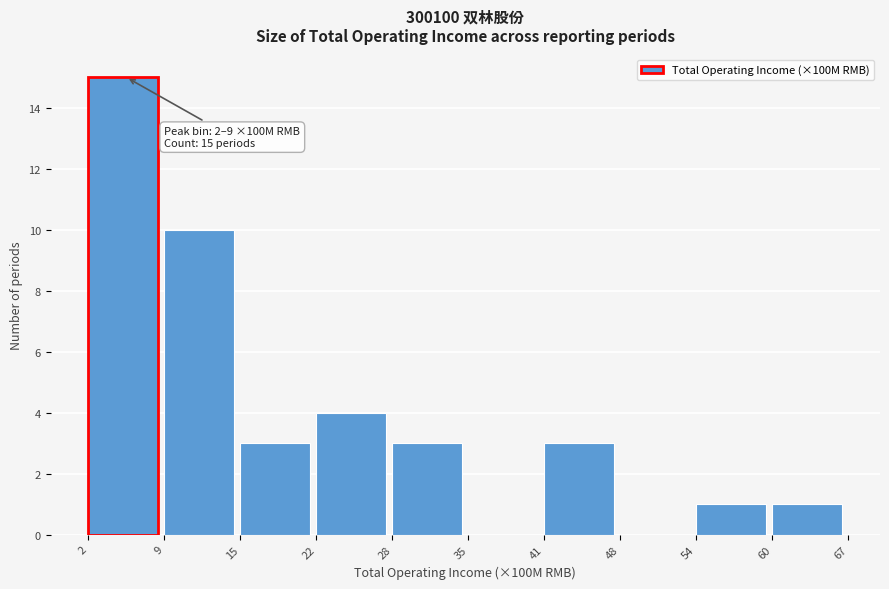

Over which range of the x-axis is the bar tallest?

2 to 9